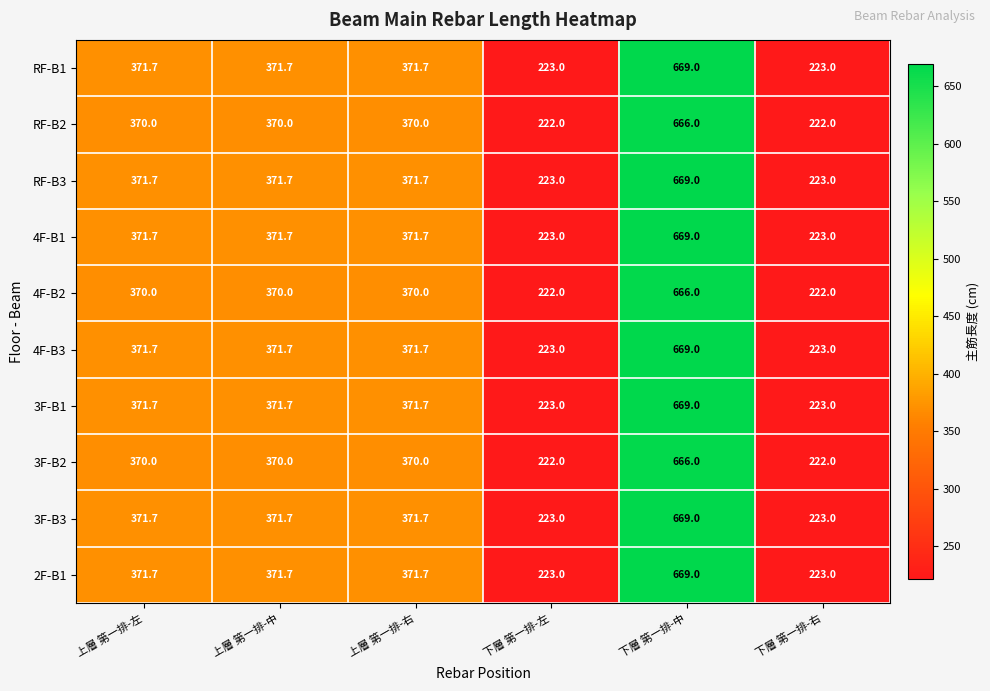

Where does the 4F-B1 series first go above 371?

上層 第一排-左